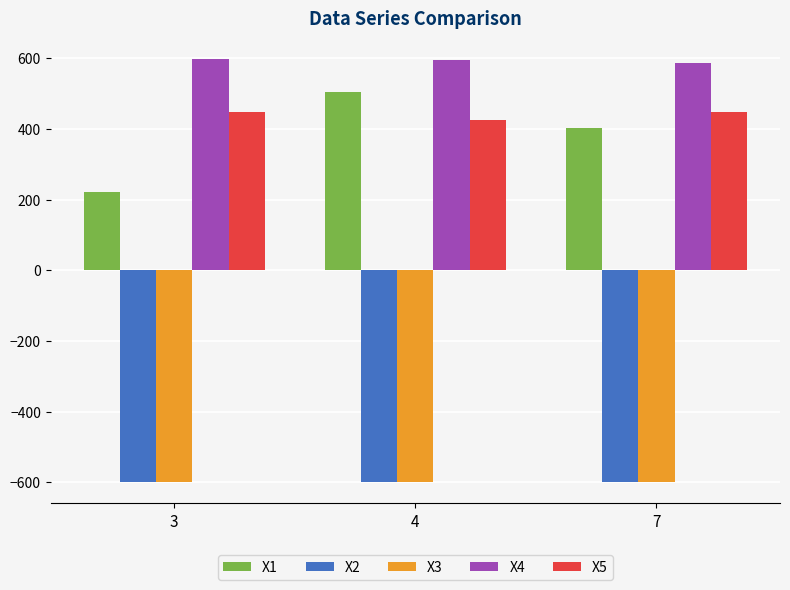

What is the maximum value shown in the chart?

597.0